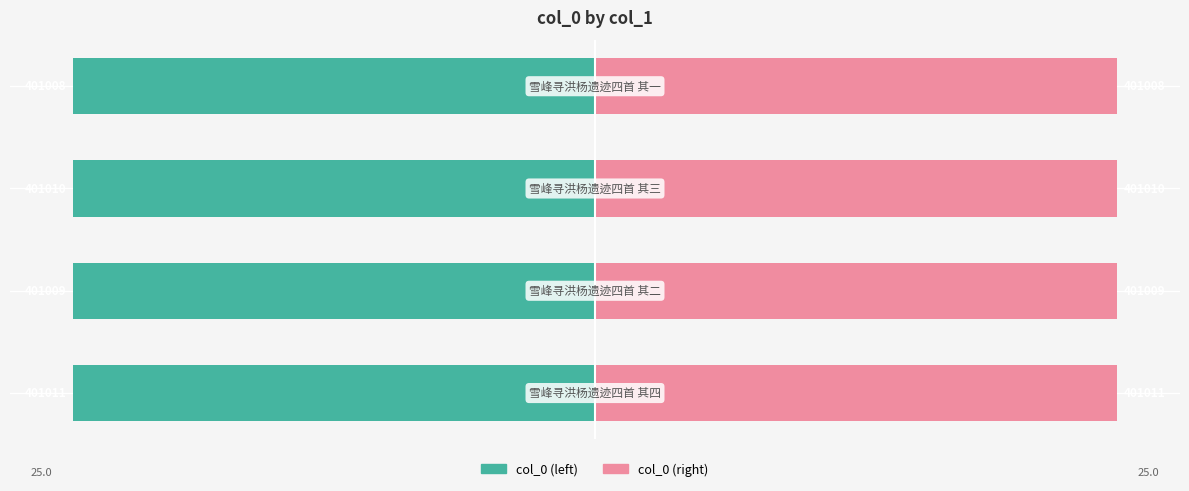

Is it true that col_0 (left) equals -5.2 at 0?

False